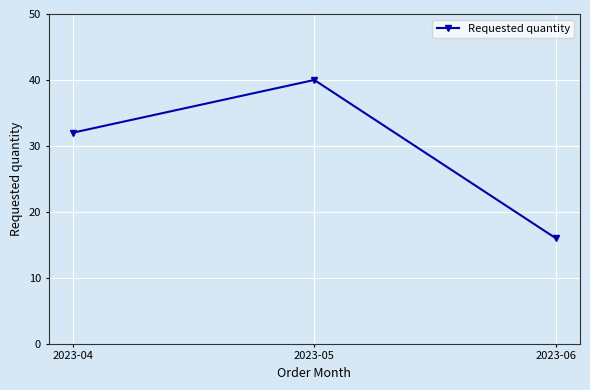

Count the values in the range 16 to 40.

3